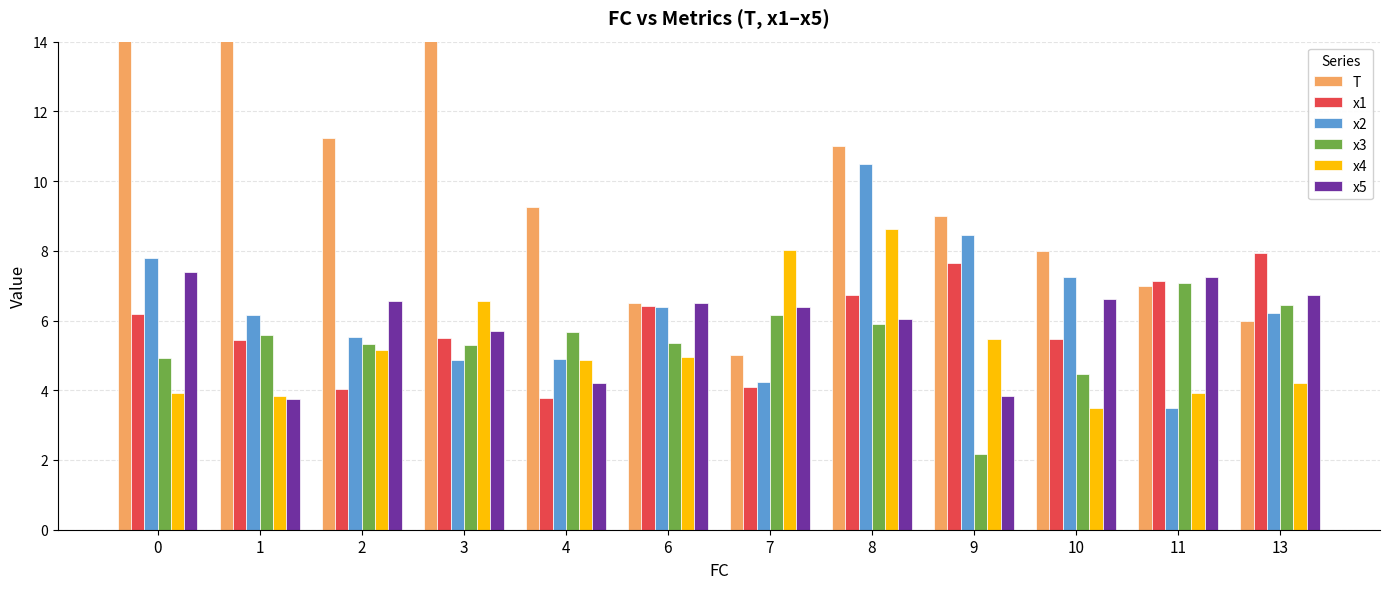

What is the sum of all x5 values?

71.0